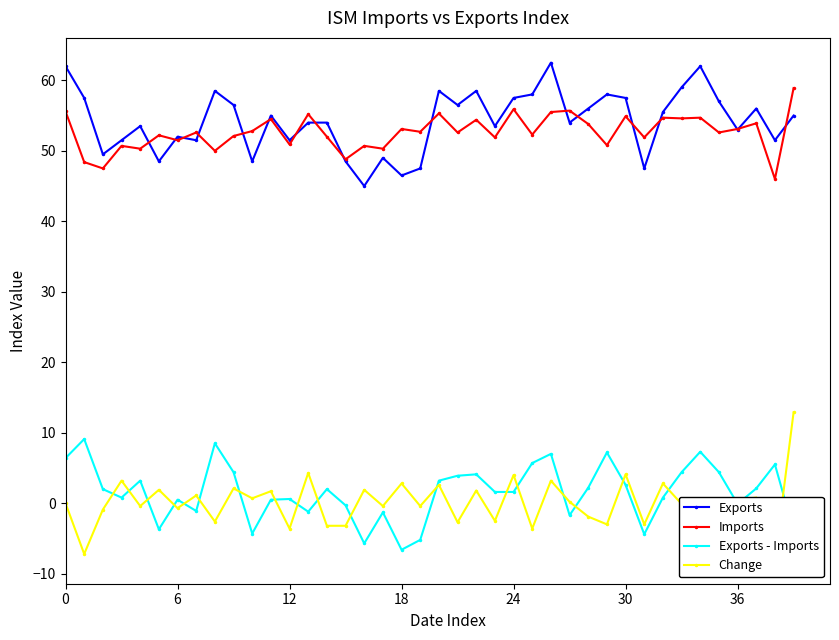

Reading right to left, extract all data points from this chart.

Exports: 55.0	51.5	56.0	53.0	57.0	62.0	59.0	55.5	47.5	57.5	58.0	56.0	54.0	62.5	58.0	57.5	53.5	58.5	56.5	58.5	47.5	46.5	49.0	45.0	48.5	54.0	54.0	51.5	55.0	48.5	56.5	58.5	51.5	52.0	48.5	53.5	51.5	49.5	57.5	62.0
Imports: 58.9	46.0	53.9	53.1	52.6	54.7	54.6	54.7	51.9	54.9	50.8	53.8	55.7	55.5	52.3	55.9	51.9	54.4	52.6	55.3	52.7	53.1	50.3	50.7	48.8	52.0	55.2	50.9	54.5	52.8	52.1	50.0	52.6	51.5	52.2	50.3	50.7	47.5	48.4	55.6
Exports - Imports: -3.9	5.5	2.1	-0.1	4.4	7.3	4.4	0.8	-4.4	2.6	7.2	2.2	-1.7	7.0	5.7	1.6	1.6	4.1	3.9	3.2	-5.2	-6.6	-1.3	-5.7	-0.3	2.0	-1.2	0.6	0.5	-4.3	4.4	8.5	-1.1	0.5	-3.7	3.2	0.8	2.0	9.1	6.4
Change: 12.9	-7.9	0.8	0.5	-2.1	0.1	-0.1	2.8	-3.0	4.1	-3.0	-1.9	0.2	3.2	-3.6	4.0	-2.5	1.8	-2.7	2.6	-0.4	2.8	-0.4	1.9	-3.2	-3.2	4.3	-3.6	1.7	0.7	2.1	-2.6	1.1	-0.7	1.9	-0.4	3.2	-0.9	-7.2	0.0